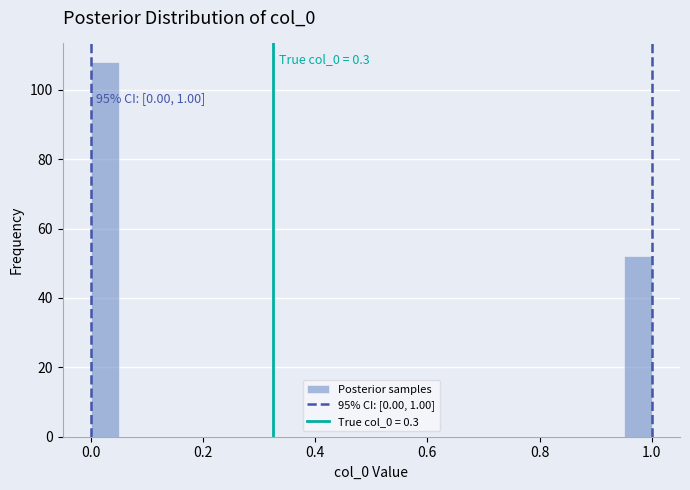

Around what value on the x-axis is the tallest bar? Give the approximate position of its centre, as read against the axis.

0.02